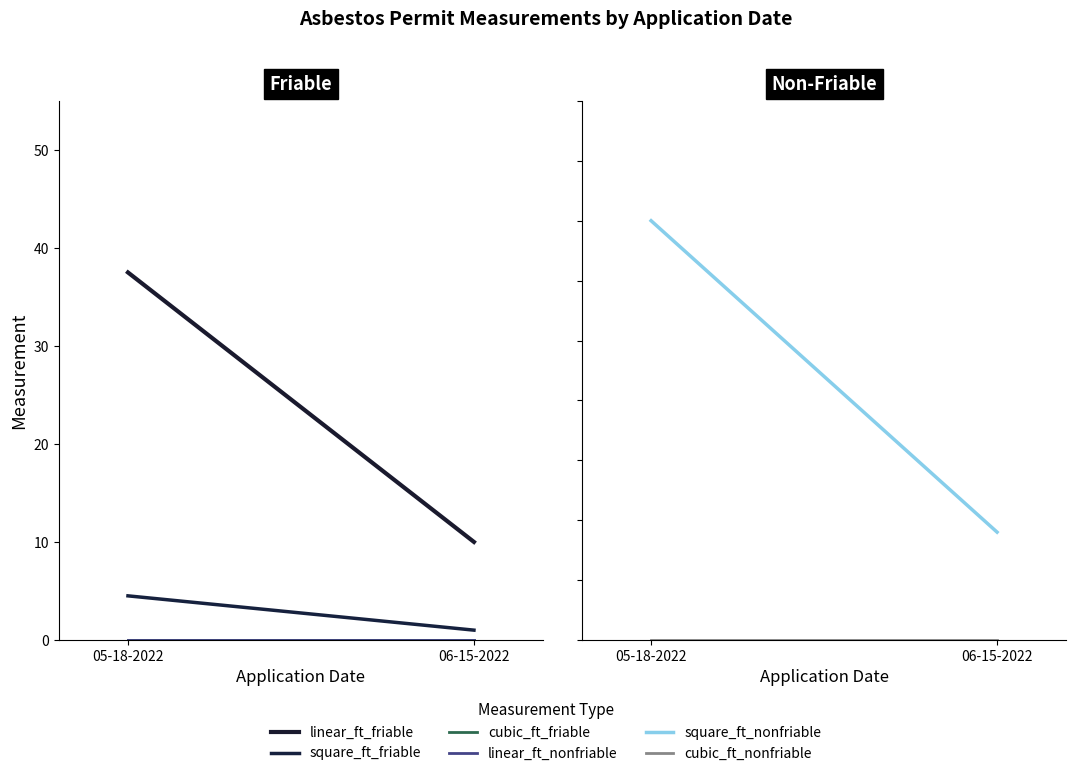

What is the lowest value of the linear_ft_friable series?

10.0